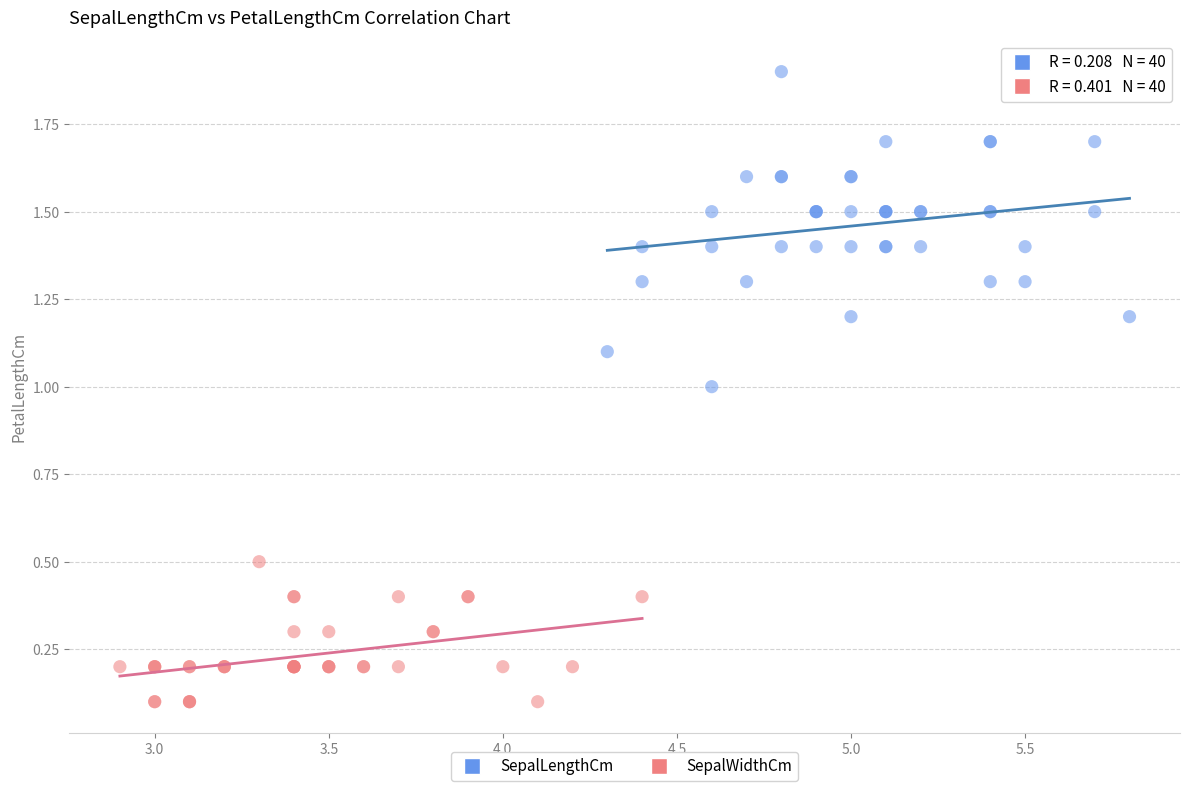

Which series has the widest spread of Y values?

SepalLengthCm